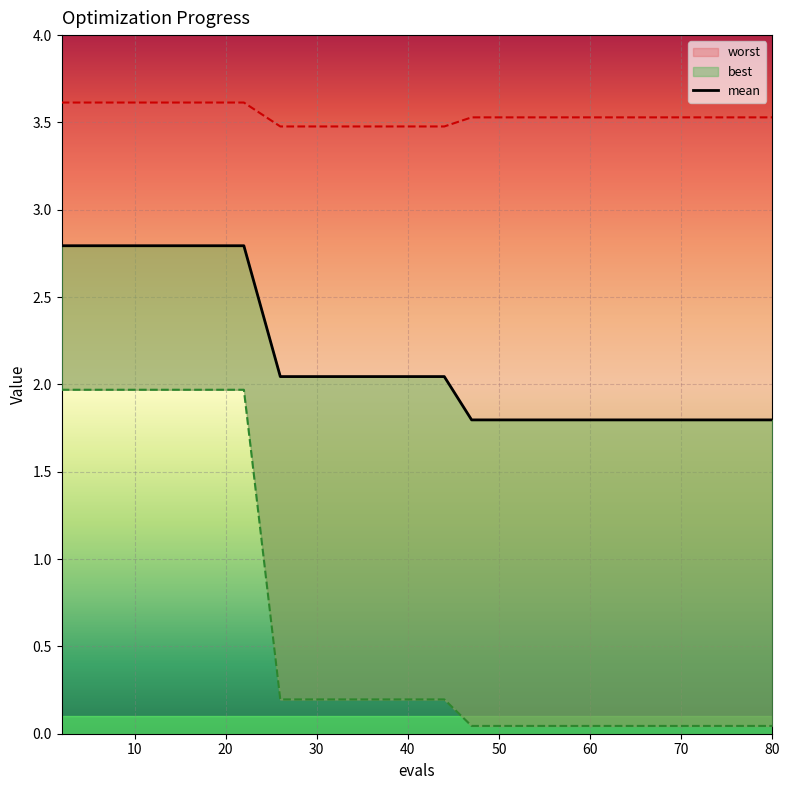

True or false: the data shows 3.3 at 9.

False